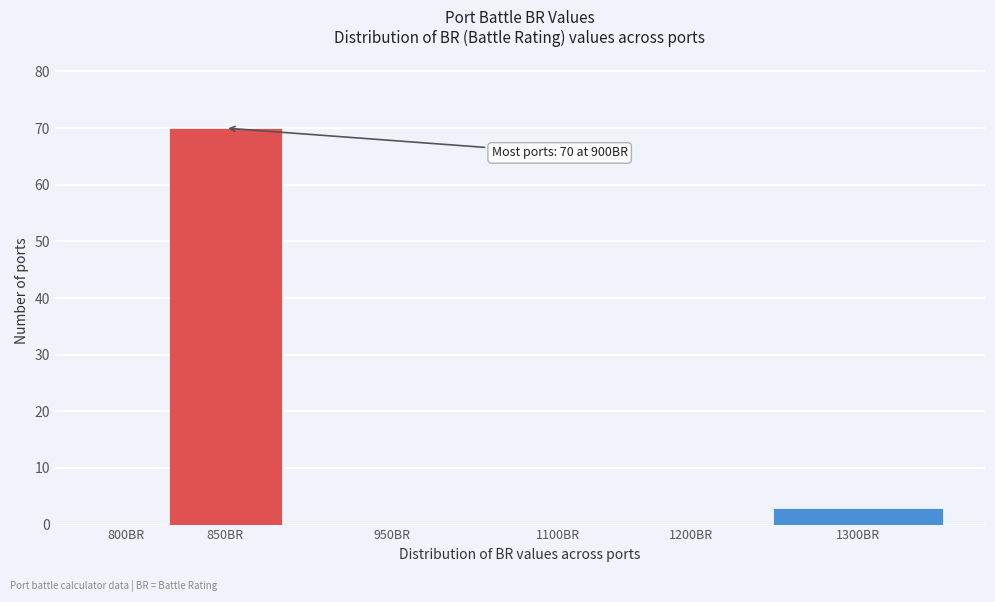

Reading left to right, extract all data points from this chart.

800BR=0	850BR=70	950BR=0	1100BR=0	1200BR=0	1300BR=3